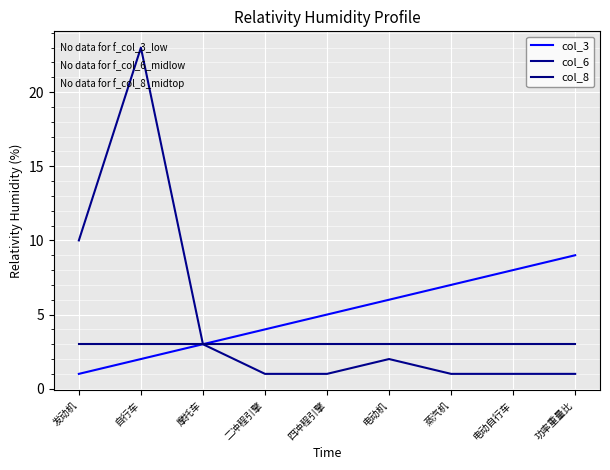

What are all the series names shown in the legend?

col_3, col_6, col_8